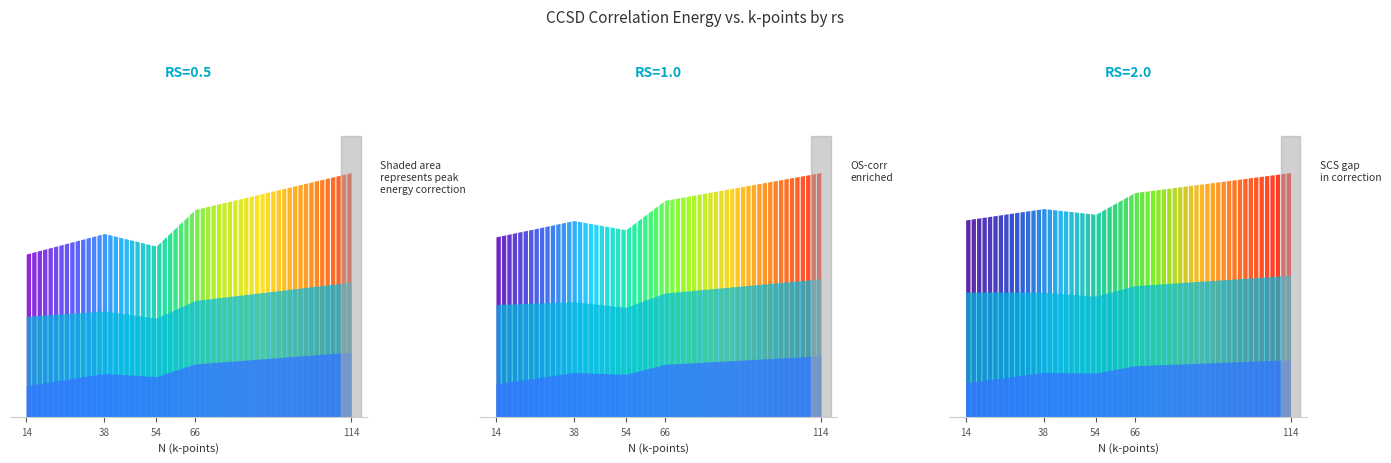

How many lines are shown in the chart?

3